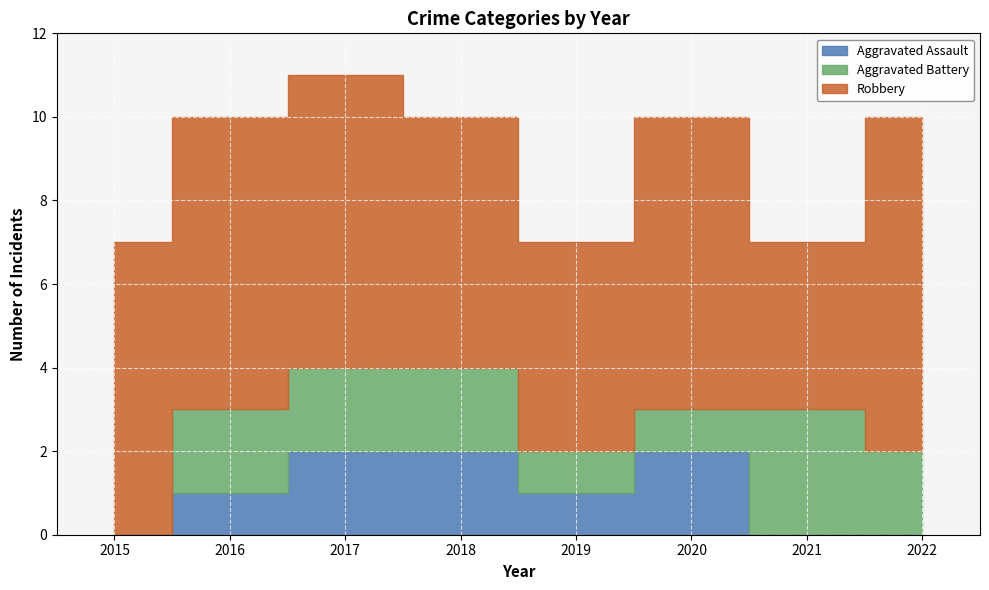

Reading left to right, list all the values displayed in this chart.

Aggravated Assault: 2015=0	2016=1	2017=2	2018=2	2019=1	2020=2	2021=0	2022=0
Aggravated Battery: 2015=0	2016=2	2017=2	2018=2	2019=1	2020=1	2021=3	2022=2
Robbery: 2015=7	2016=7	2017=7	2018=6	2019=5	2020=7	2021=4	2022=8